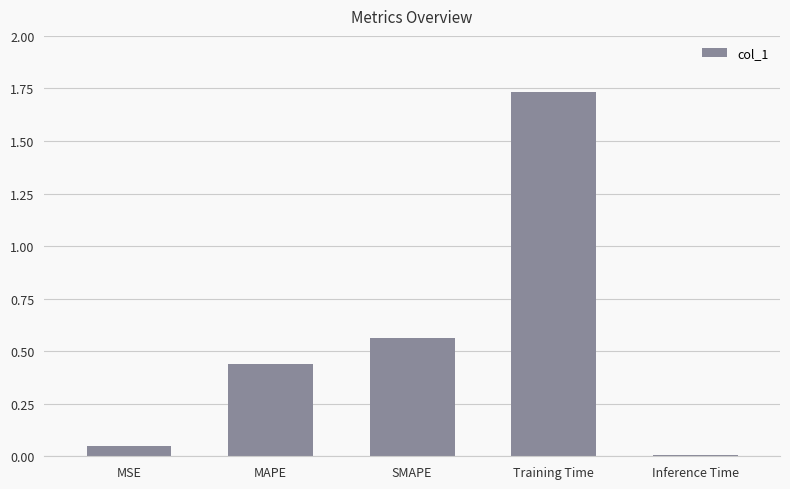

Which label corresponds to the smallest value in the chart?

Inference Time